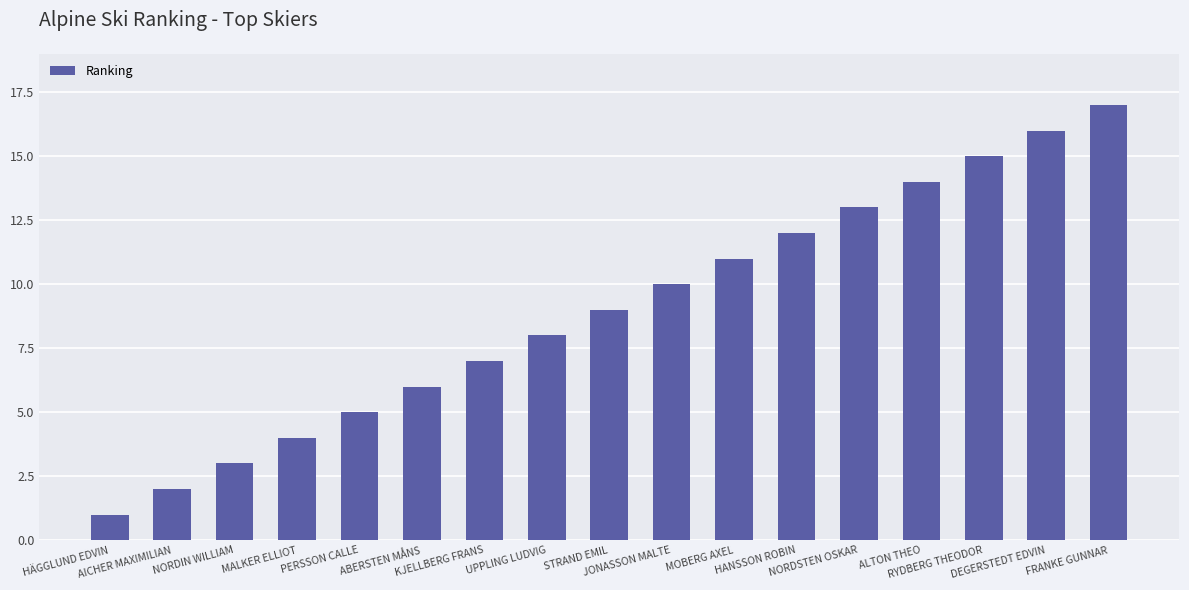

Count the number of data series in this chart.

1